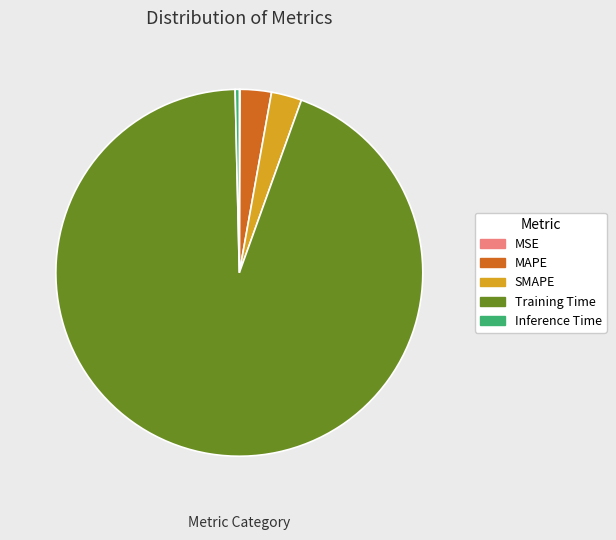

True or false: Inference Time accounts for 0% of the total.

True